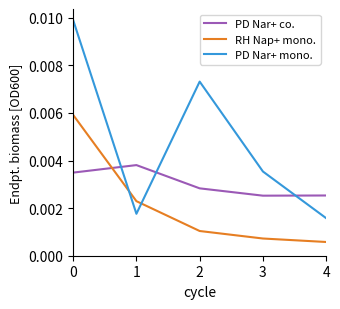

True or false: PD Nar+ co. and RH Nap+ mono. intersect in this chart.

True